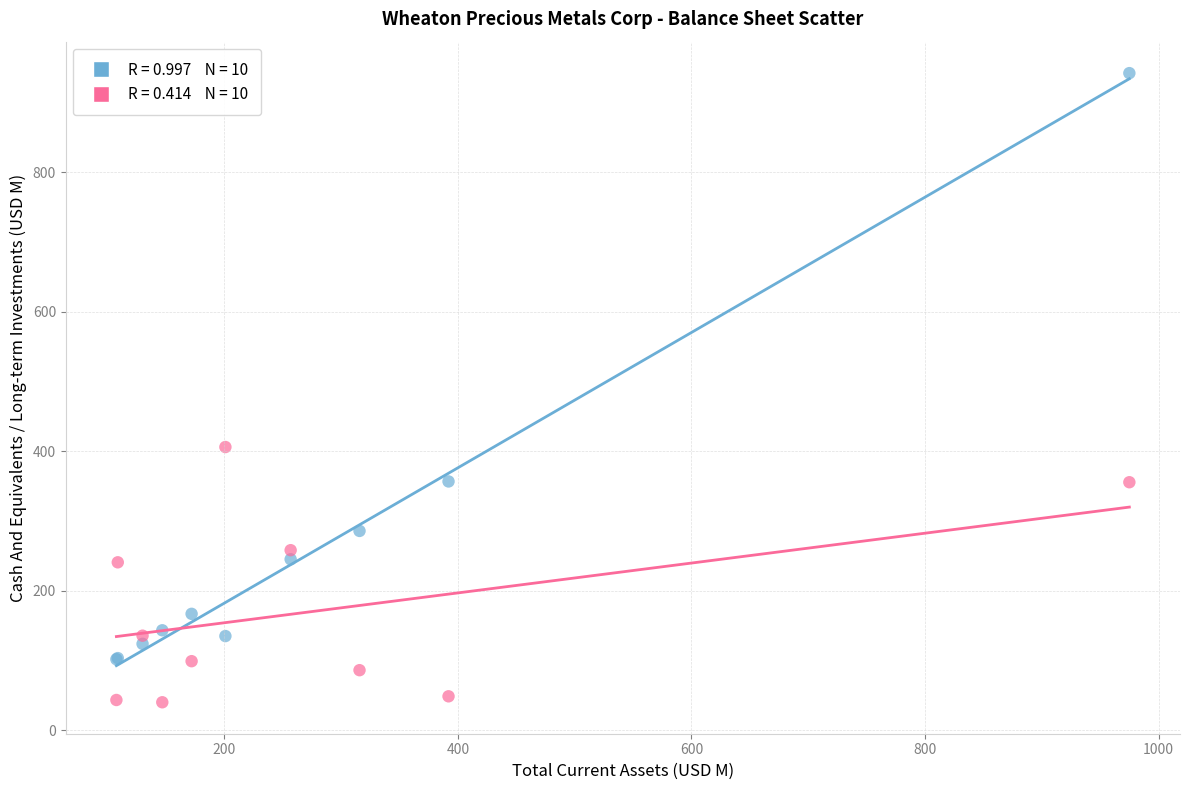

Across all series, what Y value is closest to 491?

406.2